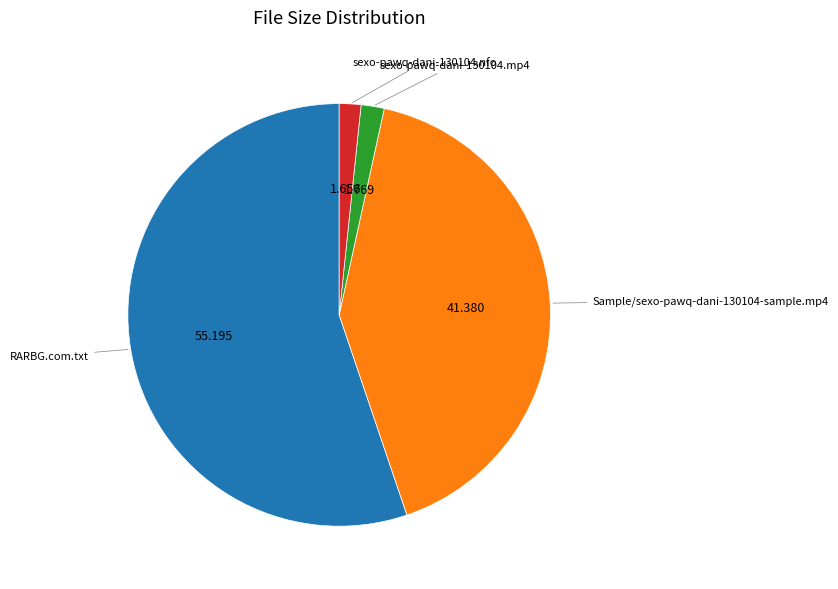

Does any single category account for the majority?

Yes